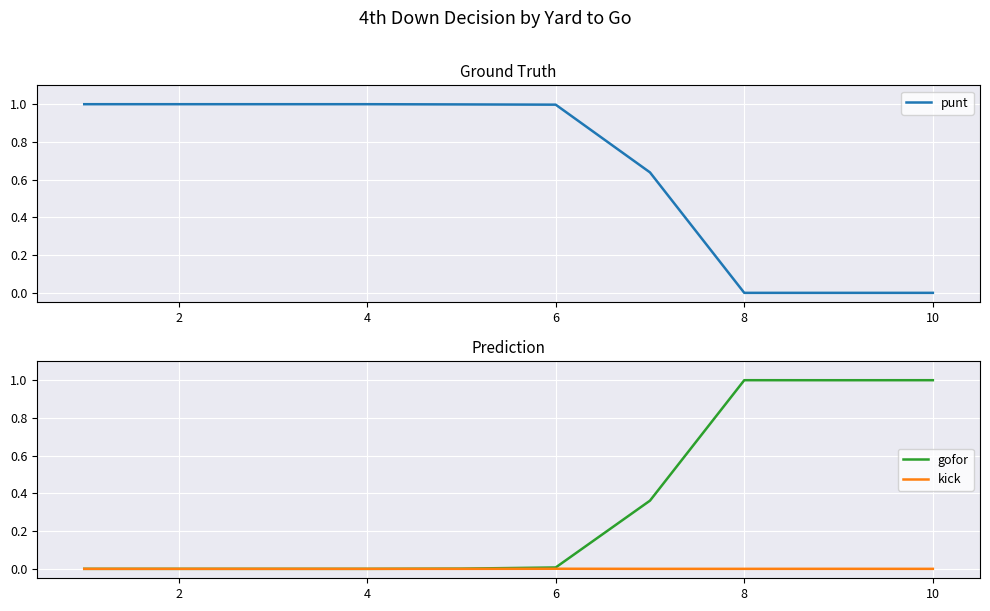

Reading left to right, what are all the values shown in this chart?

punt: 1.0	1.0	1.0	1.0	1.0	1.0	0.6	0.0	0.0	0.0
gofor: 0.0	0.0	0.0	0.0	0.0	0.0	0.4	1.0	1.0	1.0
kick: 0.0	0.0	0.0	0.0	0.0	0.0	0.0	0.0	0.0	0.0